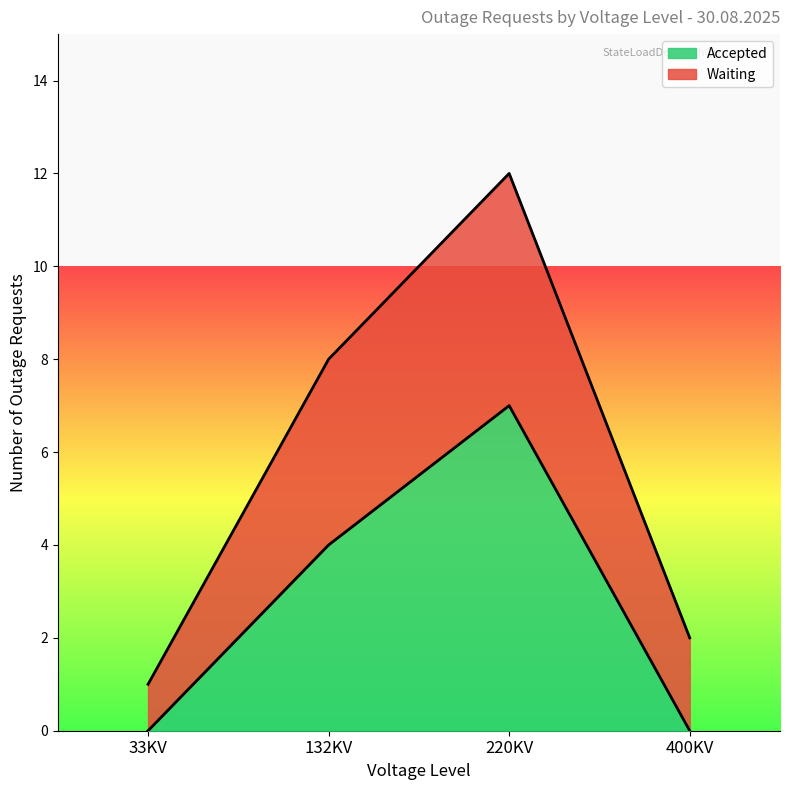

True or false: Accepted has a value of 0 at 400KV.

True